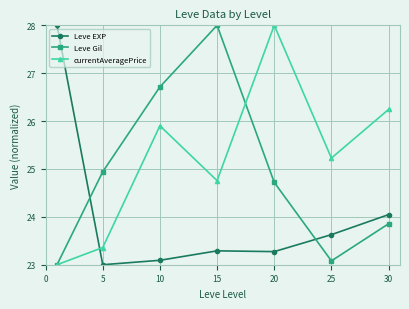

What is the greatest value displayed?

28.0